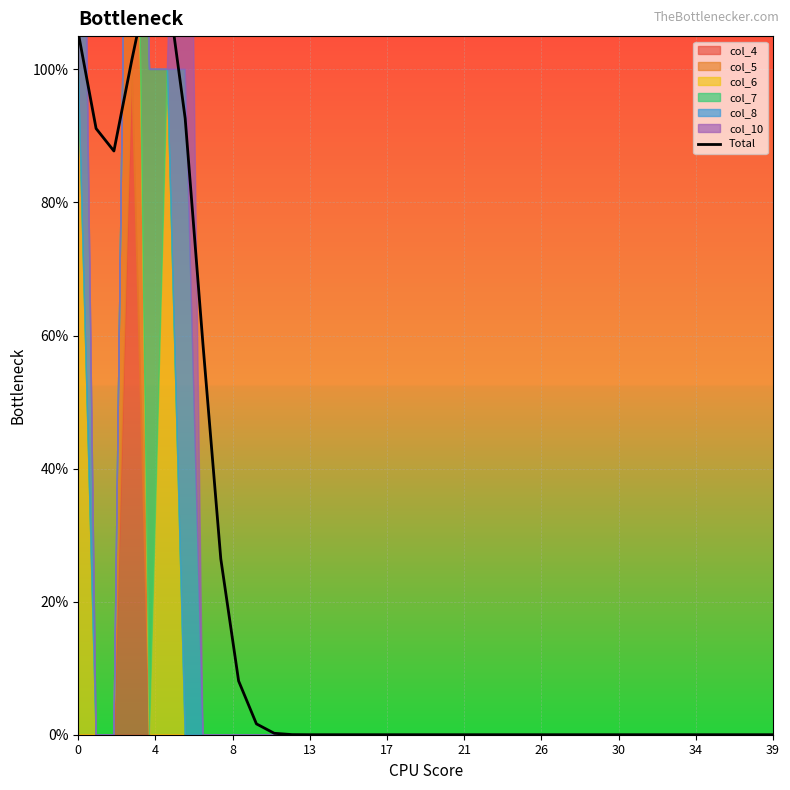

What is the average value?

0.2